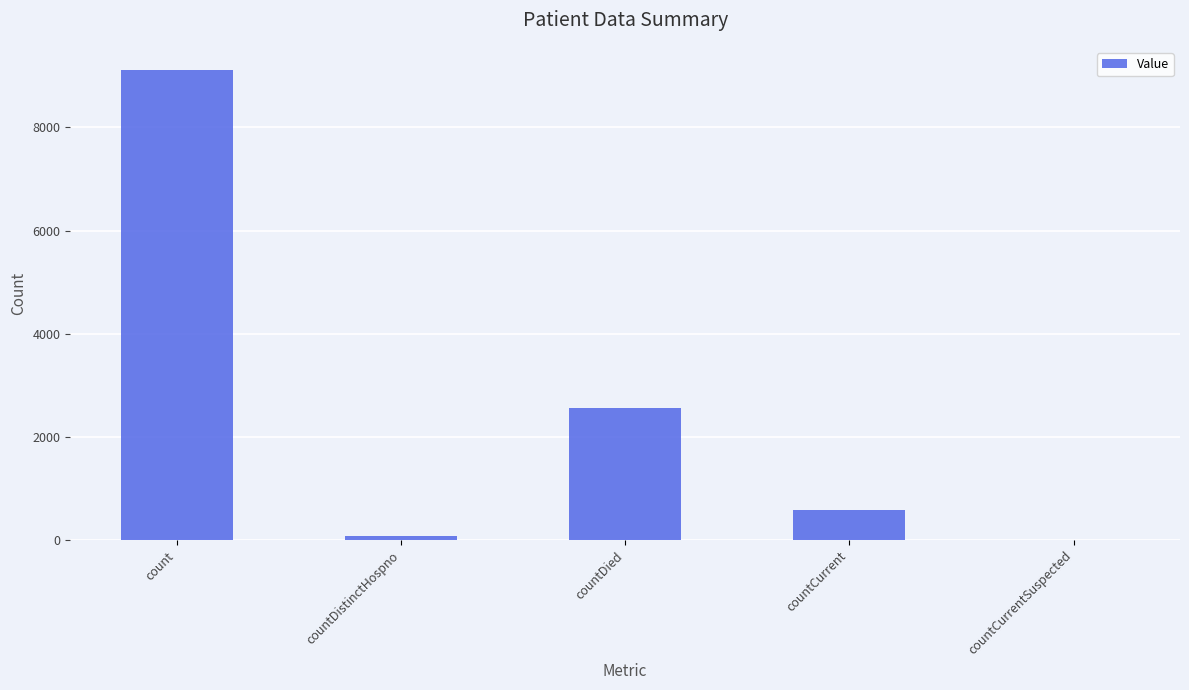

What is the greatest value displayed?

9109